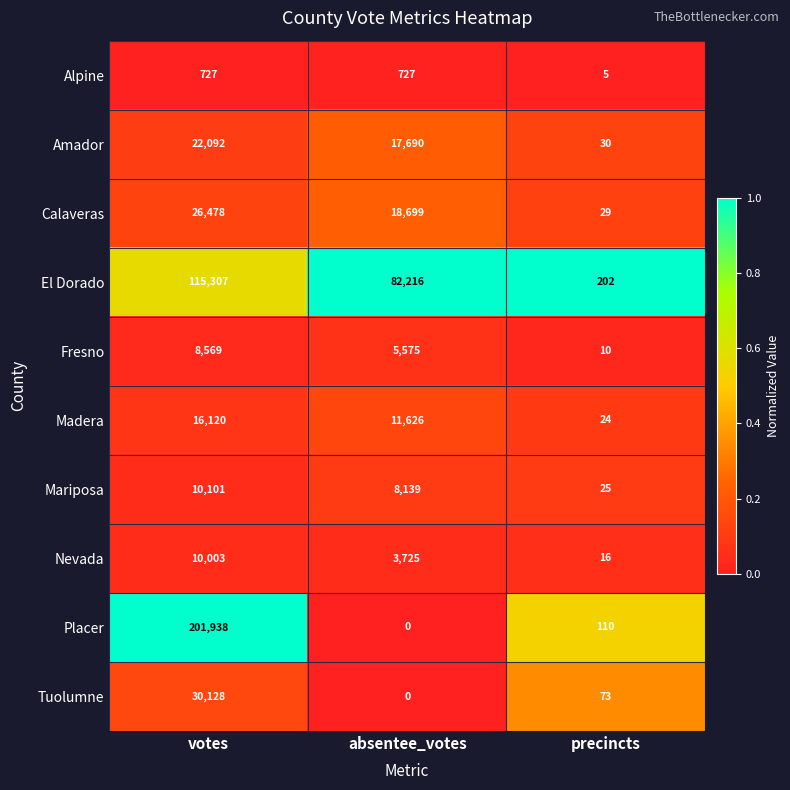

Read the Calaveras value at votes, to the nearest 10.

26480